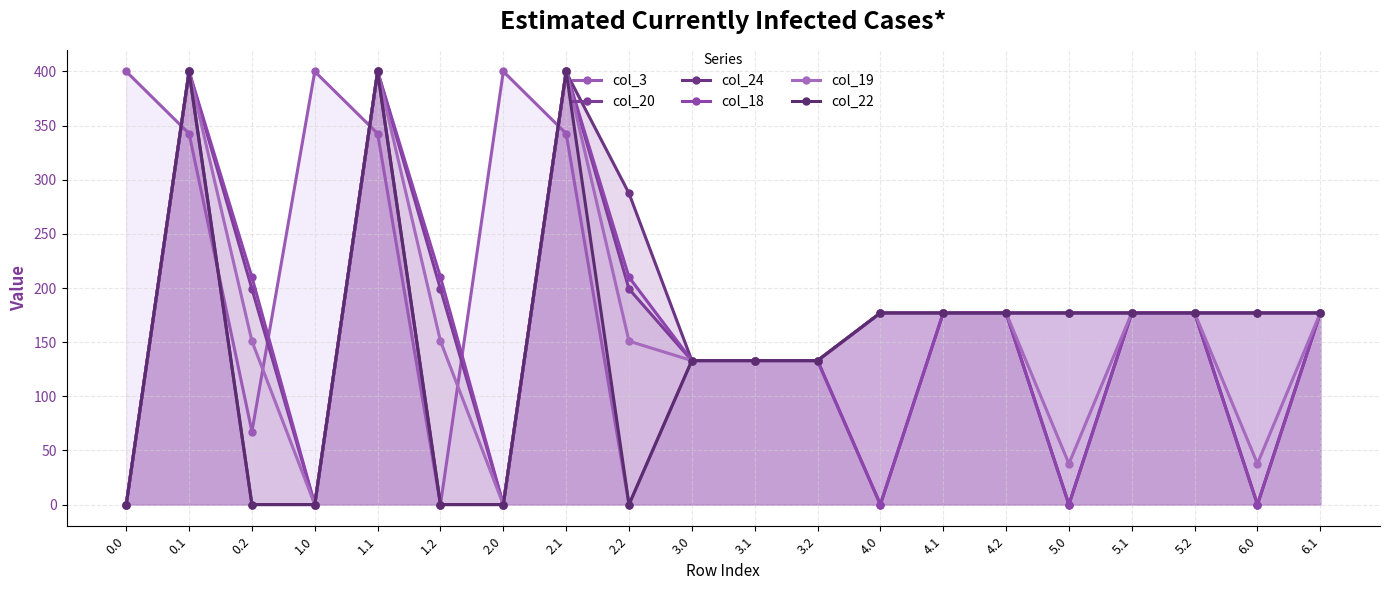

Reading left to right, what are all the values shown in this chart?

col_3: 400.0	342.7	67.3	400.0	342.7	0.0	400.0	342.7	0.0	133.0	133.0	133.0	177.0	177.0	177.0	177.0	177.0	177.0	177.0	177.0
col_20: 0.0	400.0	199.2	0.0	400.0	199.2	0.0	400.0	199.2	133.0	133.0	133.0	0.0	177.0	177.0	177.0	177.0	177.0	177.0	177.0
col_24: 0.0	399.4	0.0	0.0	399.4	0.0	0.0	399.4	287.5	133.0	133.0	133.0	177.0	177.0	177.0	0.0	177.0	177.0	0.0	177.0
col_18: 0.0	400.0	210.0	0.0	400.0	210.0	0.0	400.0	210.0	133.0	133.0	133.0	0.0	177.0	177.0	0.0	177.0	177.0	0.0	177.0
col_19: 0.0	400.0	151.0	0.0	400.0	151.0	0.0	400.0	151.0	133.0	133.0	133.0	177.0	177.0	177.0	37.8	177.0	177.0	37.8	177.0
col_22: 0.0	400.0	0.0	0.0	400.0	0.0	0.0	400.0	0.0	133.0	133.0	133.0	177.0	177.0	177.0	177.0	177.0	177.0	177.0	177.0